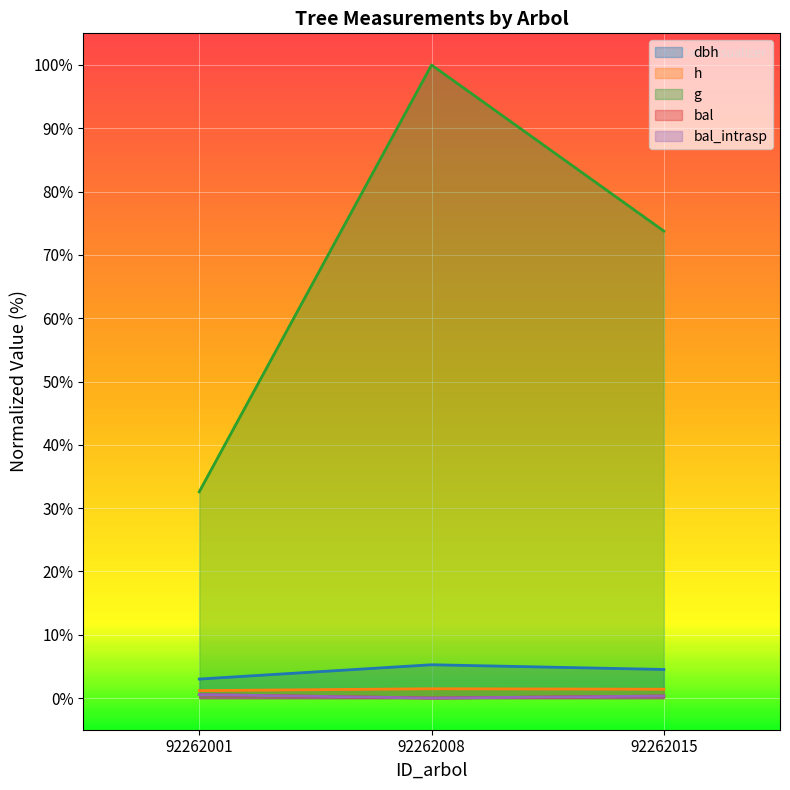

List the labels in order of h value, largest first.

92262008, 92262015, 92262001